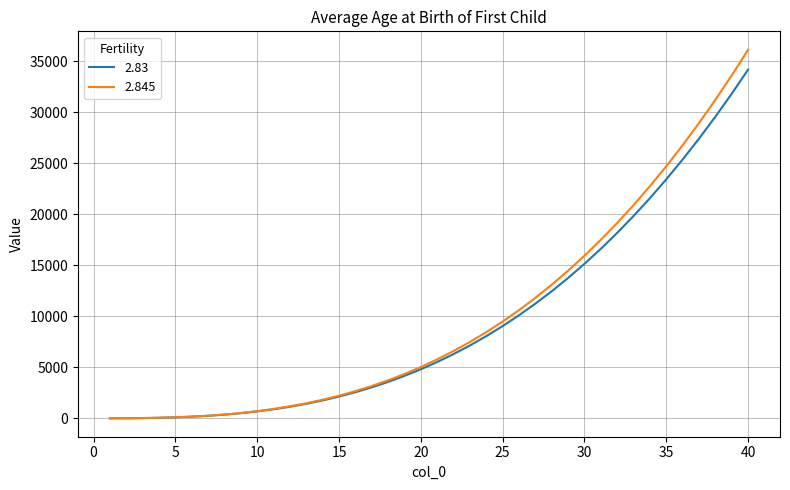

Which series has the largest range (max minus min)?

2.845